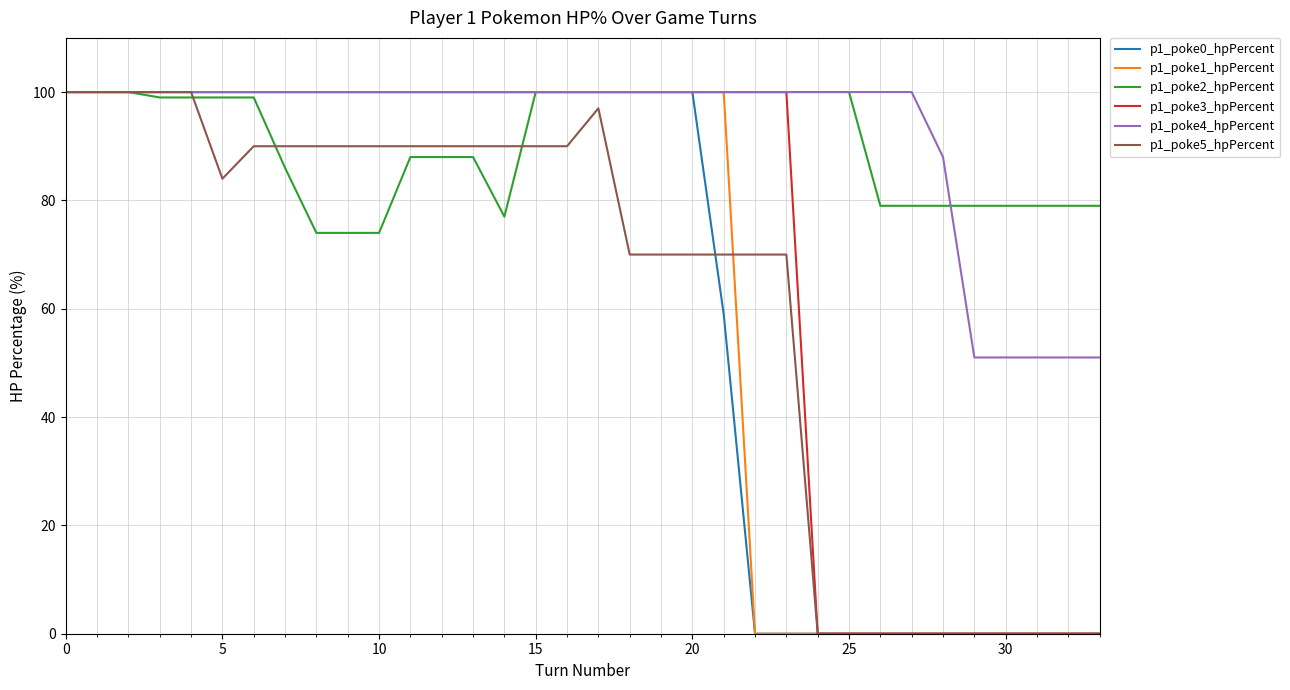

What is the greatest value displayed?

100